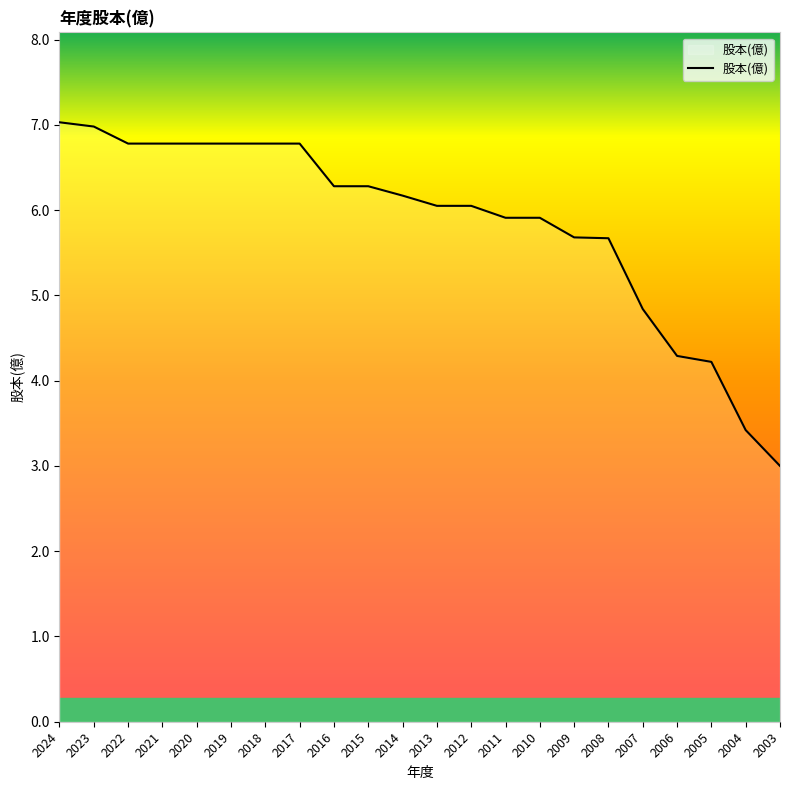

What is the difference between the maximum and second lowest values?

3.6